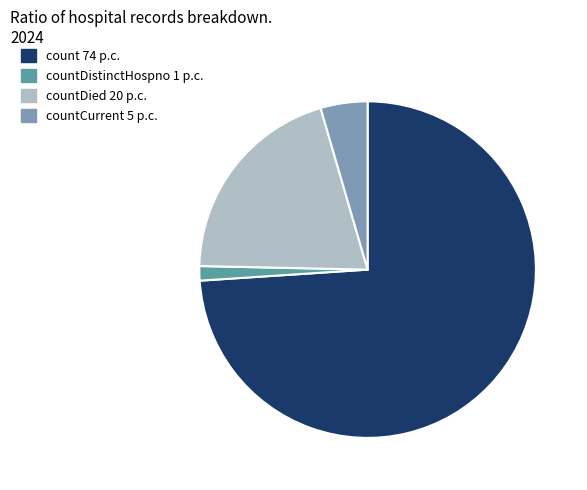

Does any single category account for the majority?

Yes